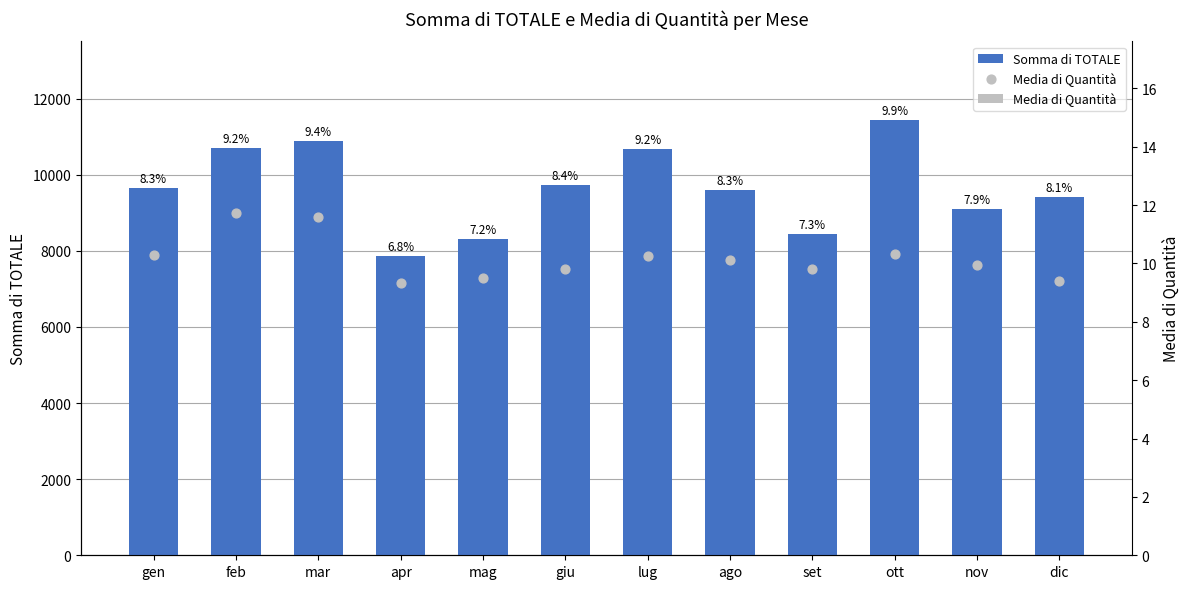

At which category is the sum across all series the highest?

ott